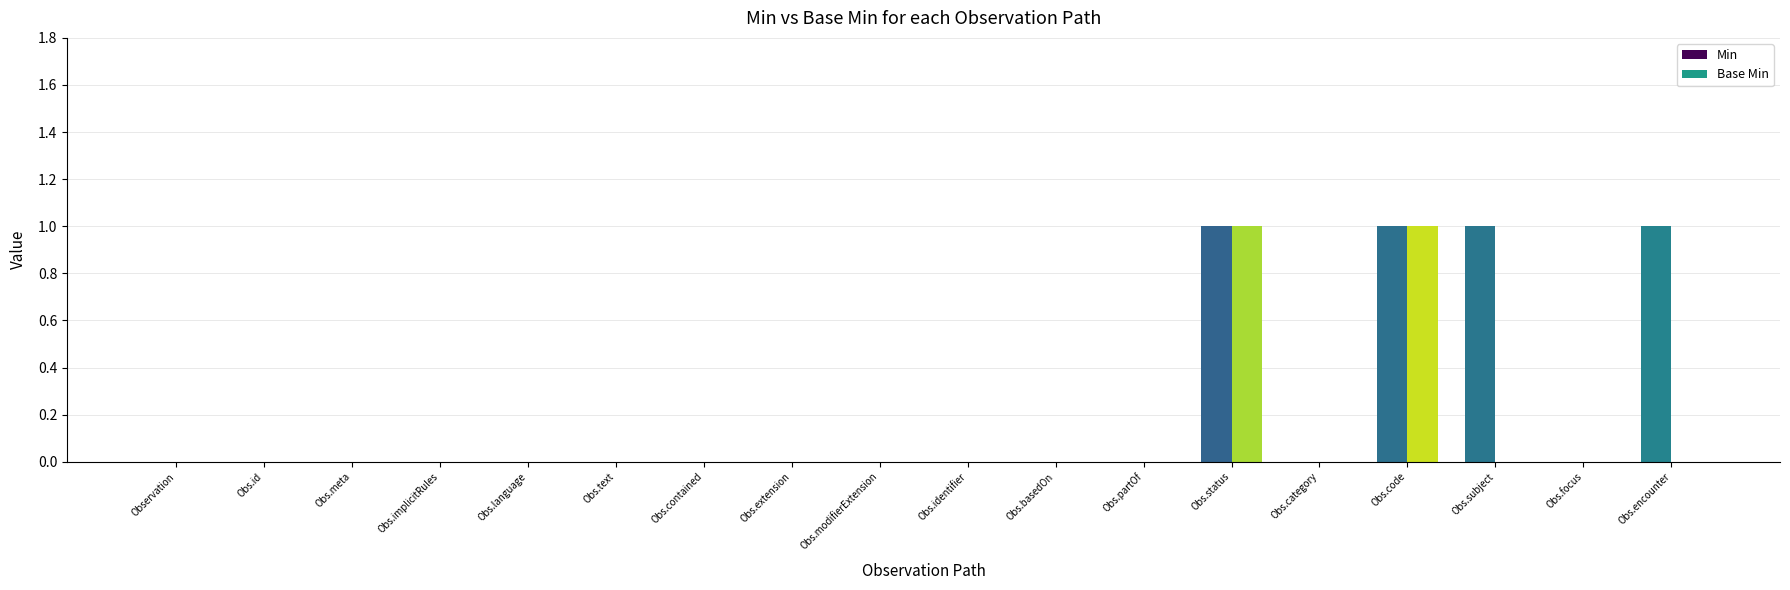

The Min series shows -1 at Obs.extension. True or false?

False